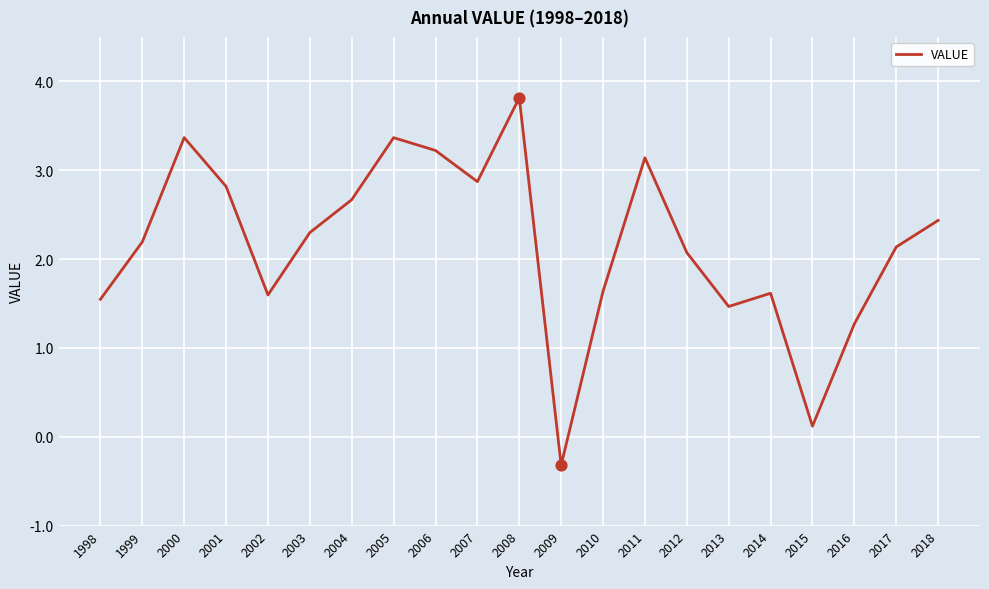

Approximately how many times larger is the value at 2014 compared to 2011?

0.5